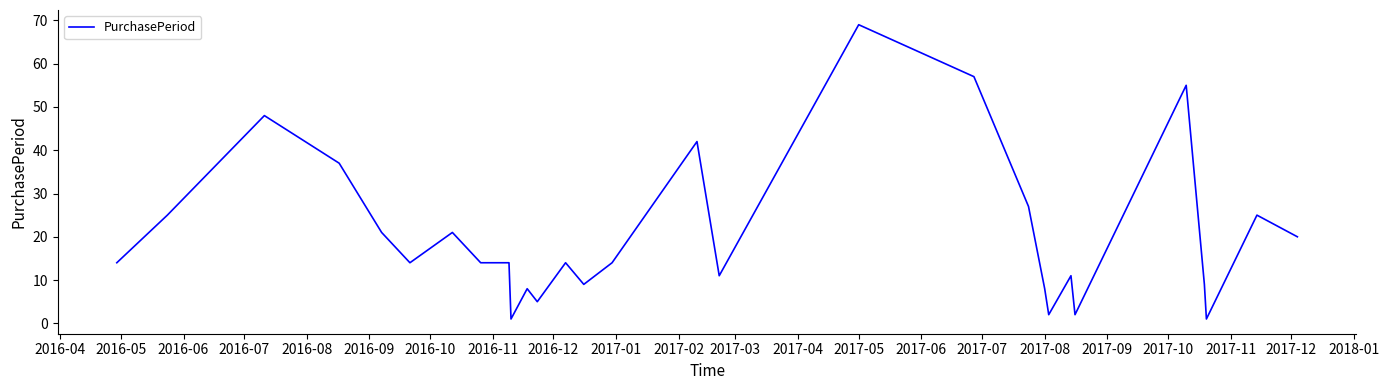

What is the difference between the maximum and minimum values?

68